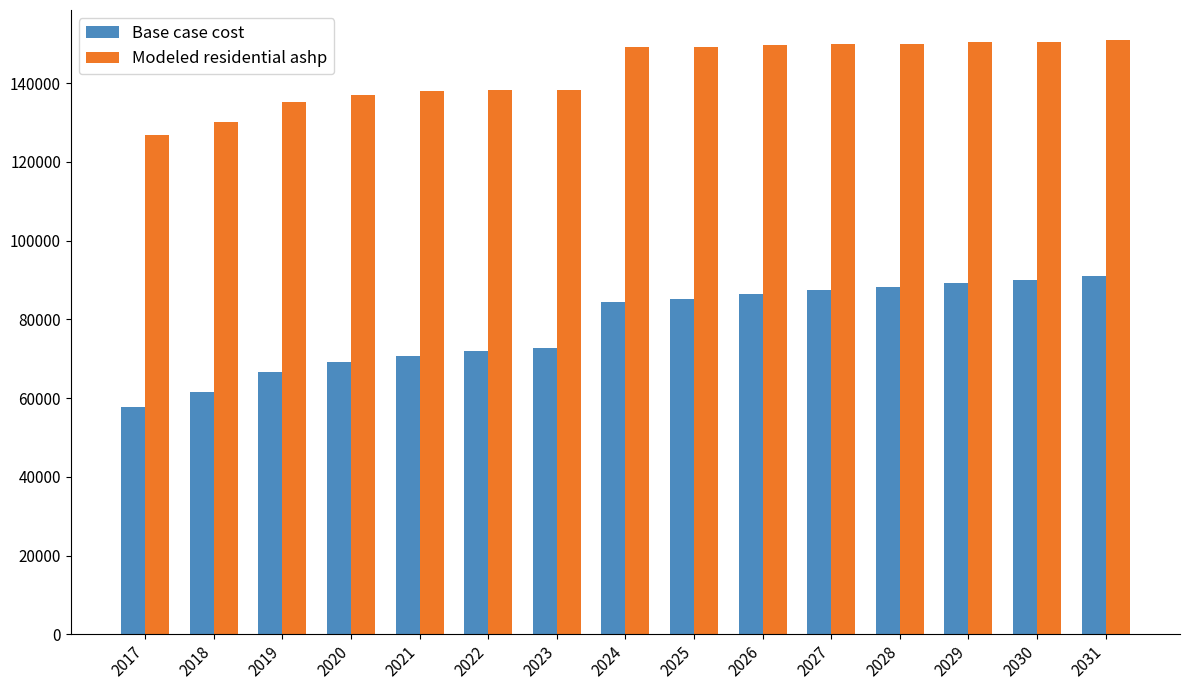

True or false: Modeled residential ashp has a value of 70133.9 at 2017.

False